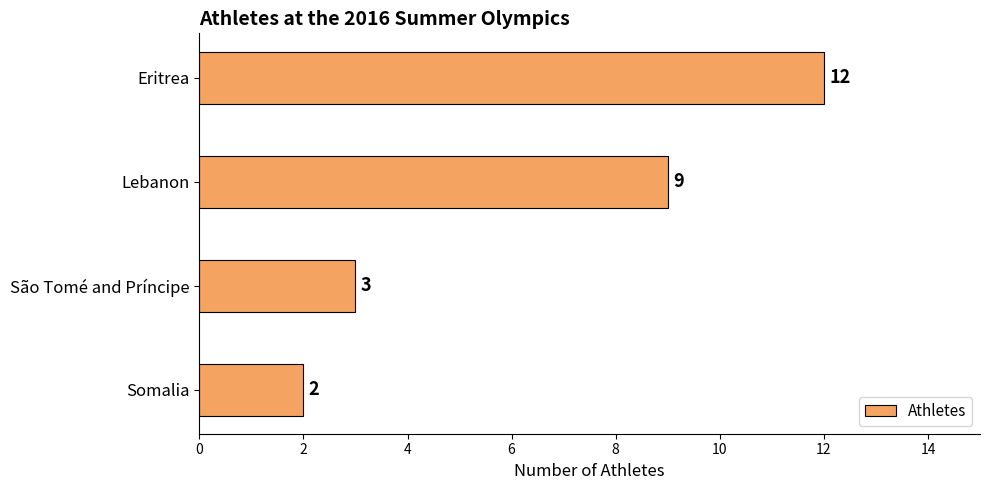

Is it true that the value at Lebanon is 3?

False